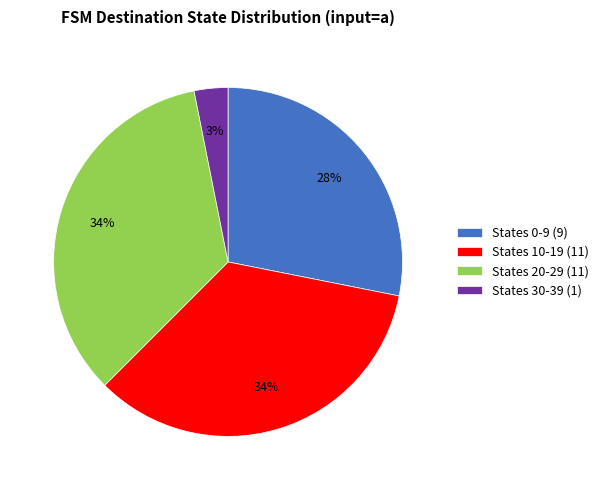

Is it true that States 30-39 (1) is 3% of the pie?

True